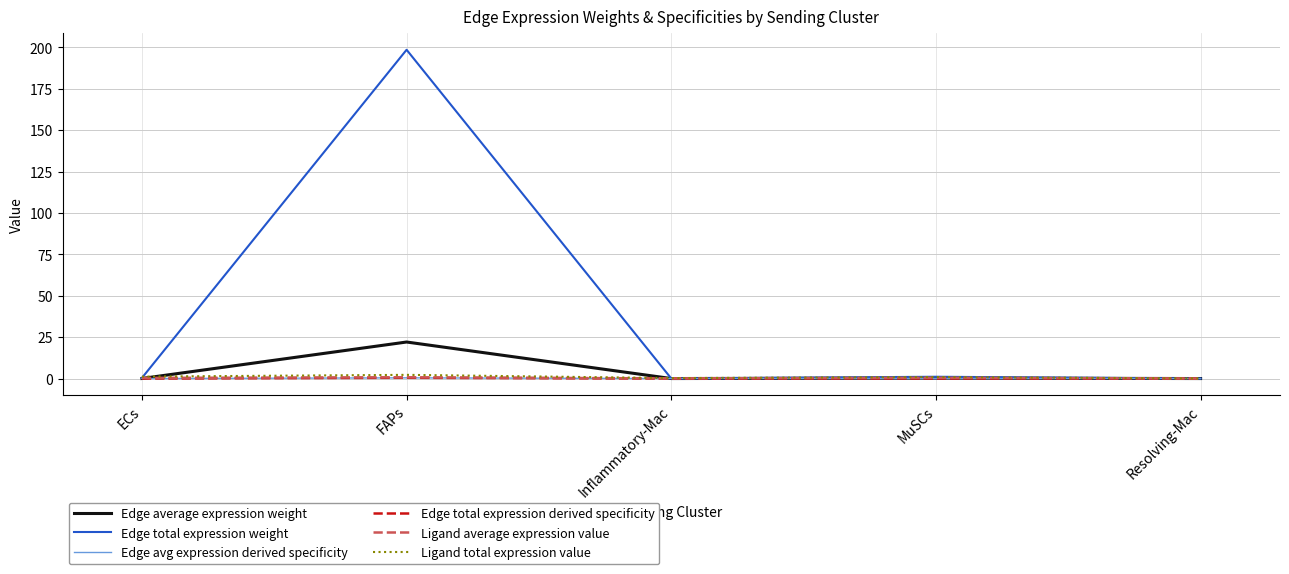

At which category is the sum across all series the highest?

FAPs